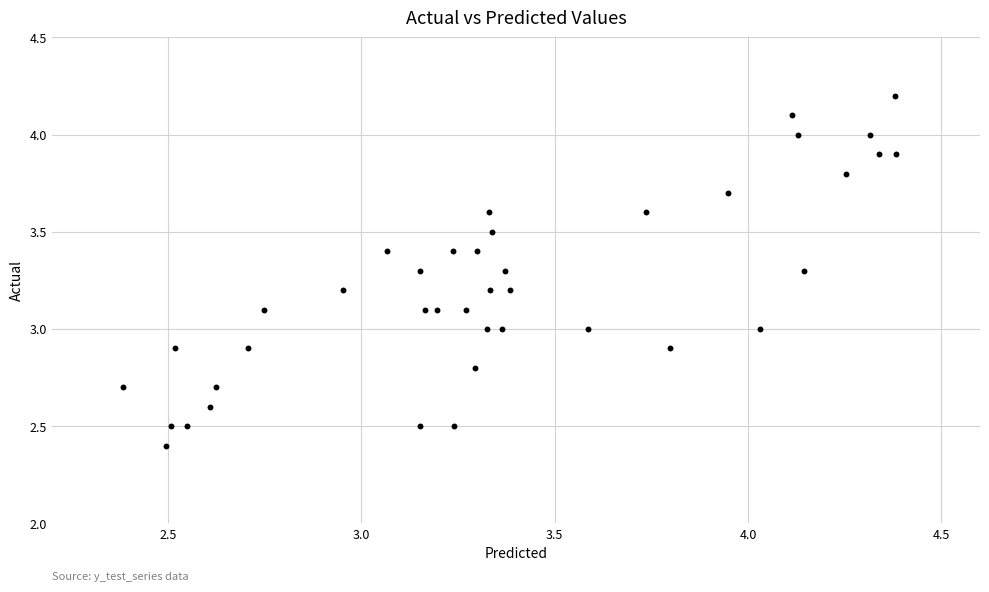

What is the range of X values (max minus min)?

2.0